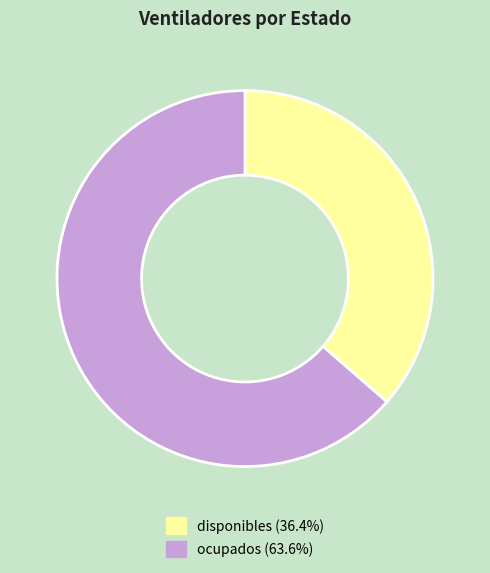

How many segments does this pie chart have?

2